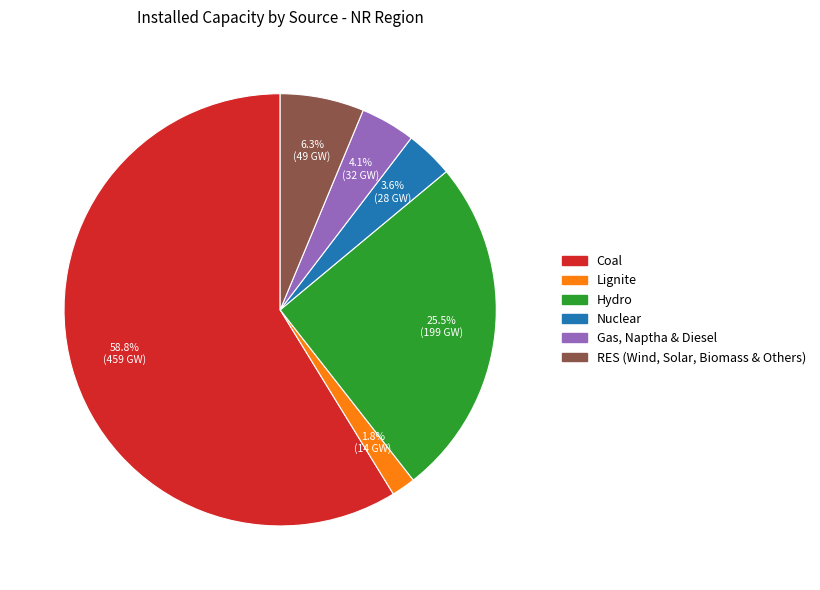

Rank the categories by value from lowest to highest.

Lignite, Nuclear, Gas, Naptha & Diesel, RES (Wind, Solar, Biomass & Others), Hydro, Coal